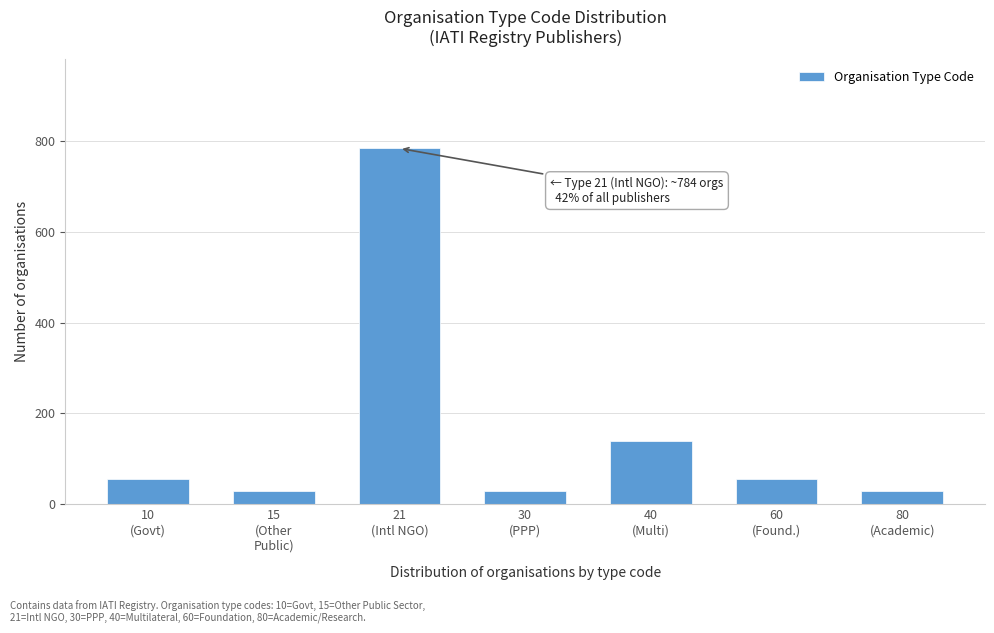

Reading left to right, transcribe all the data shown in this chart.

56	28	784	28	140	56	28